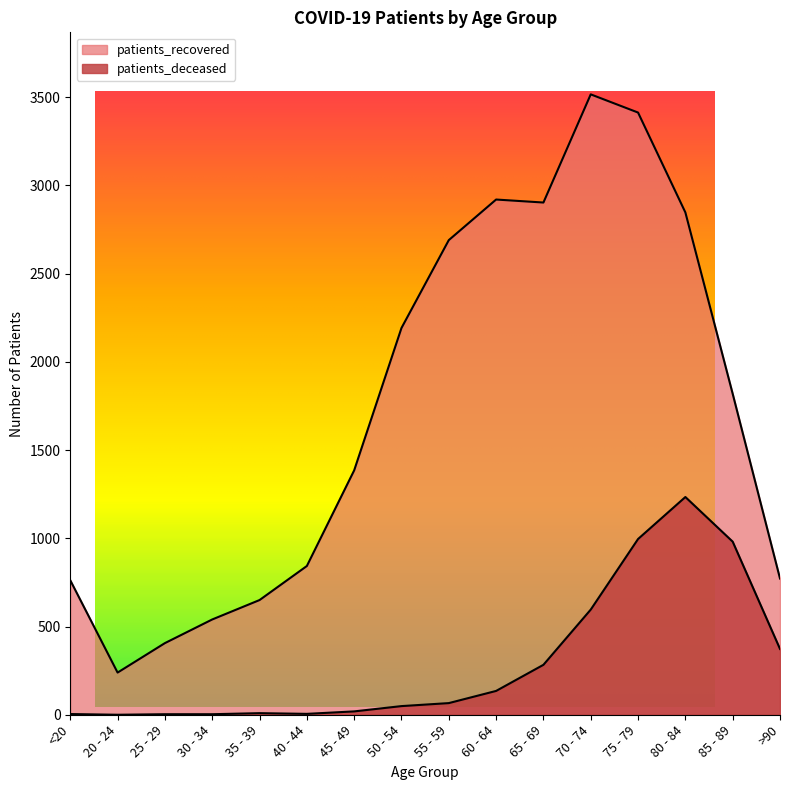

How many categories are shown in the chart?

16